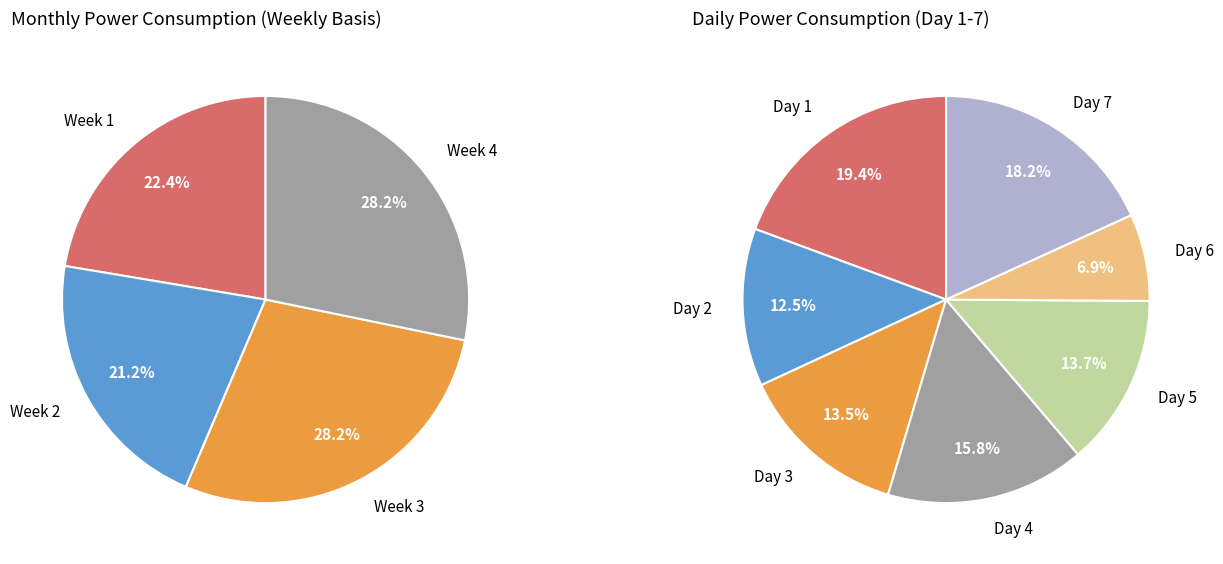

Which category has the smallest portion of the pie?

Week 2